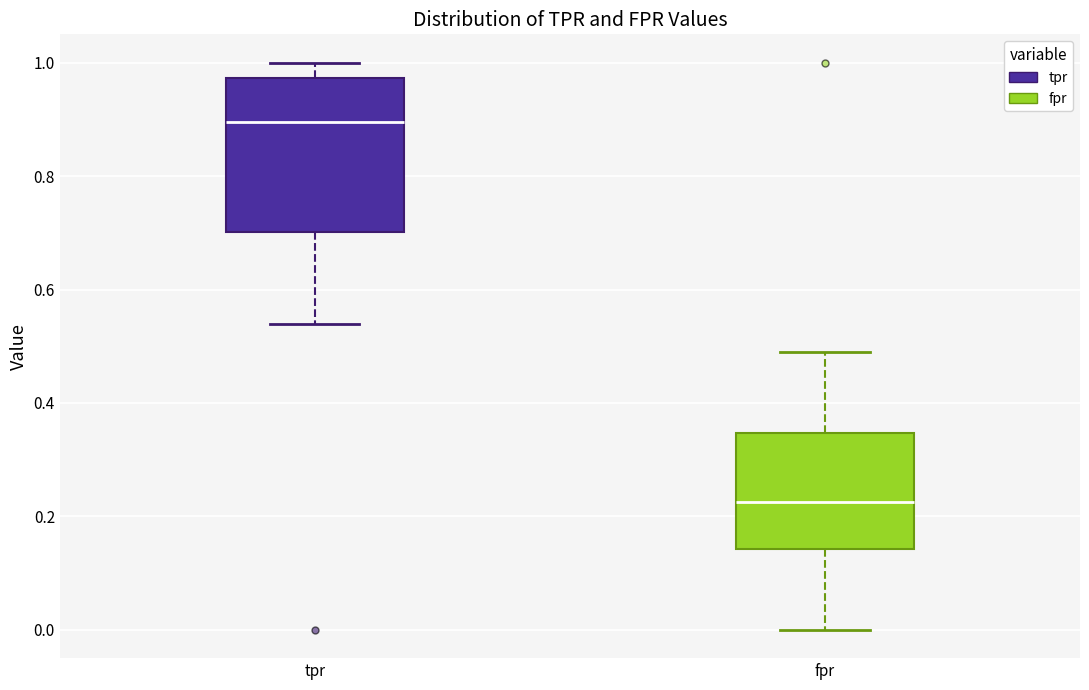

Reading left to right, read every box against the y-axis: the position of its median line, the range the box covers, and the ends of its whiskers. The values are not printed on the chart, so give them approximately, as read against the axis.

tpr: median 0.90, box 0.70 to 0.98, whiskers 0.54 to 1.00
fpr: median 0.22, box 0.14 to 0.34, whiskers 0.00 to 0.48